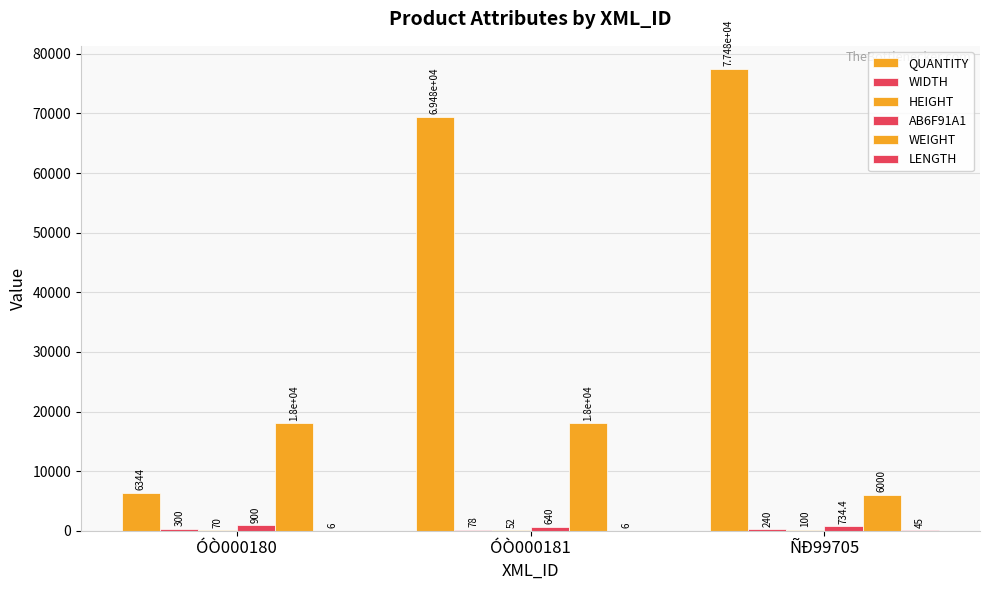

What is the minimum value for WEIGHT?

6000.0